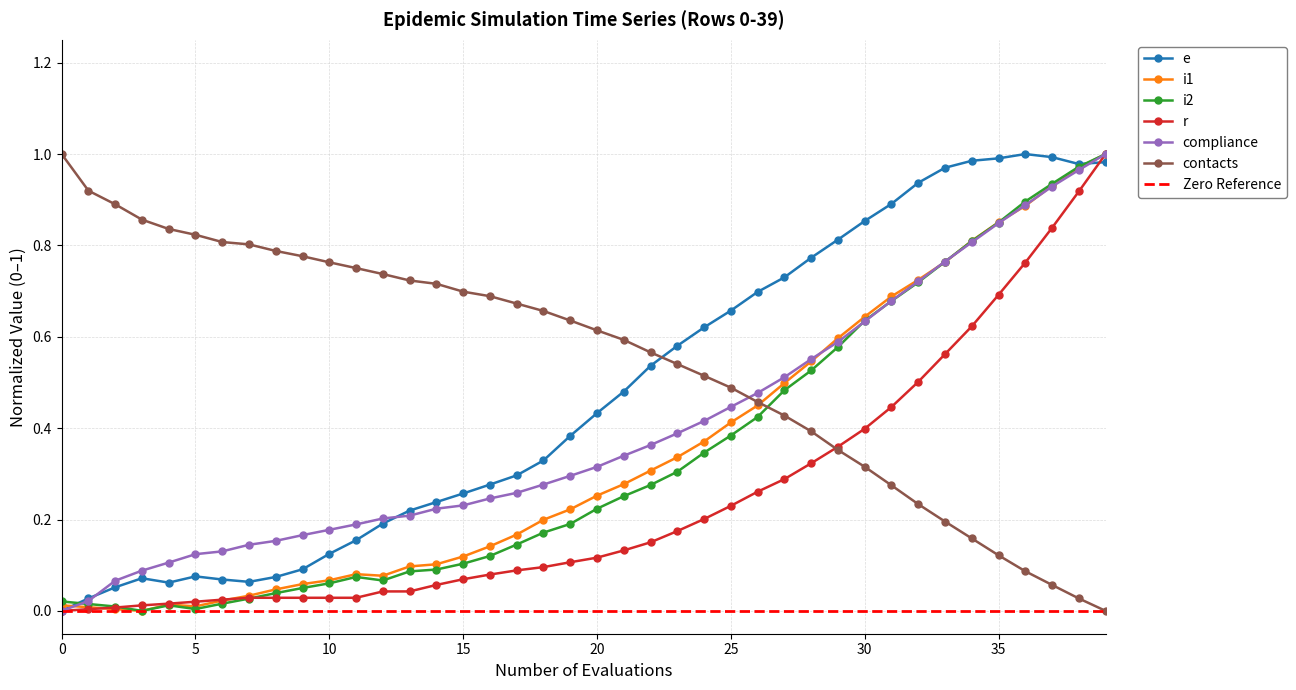

What is the difference between the maximum and minimum values in the compliance series?

1.0